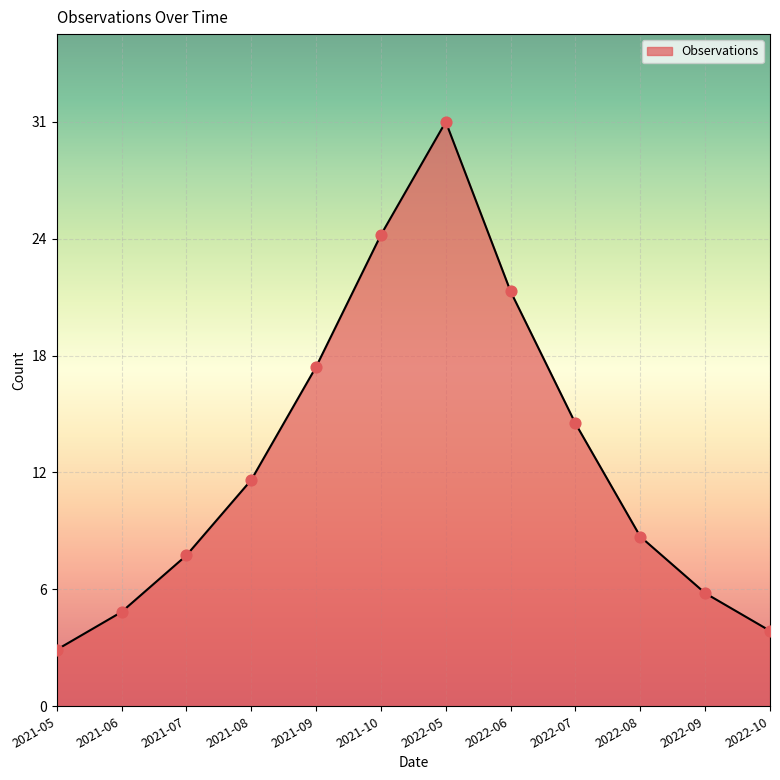

Between 2022-05 and 2022-09, which is larger?

2022-05